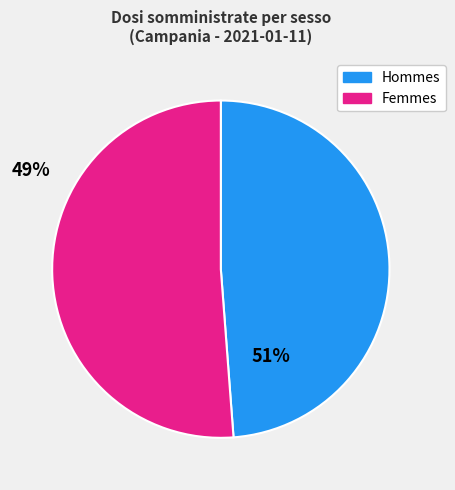

Between Hommes and Femmes, which is larger?

Femmes